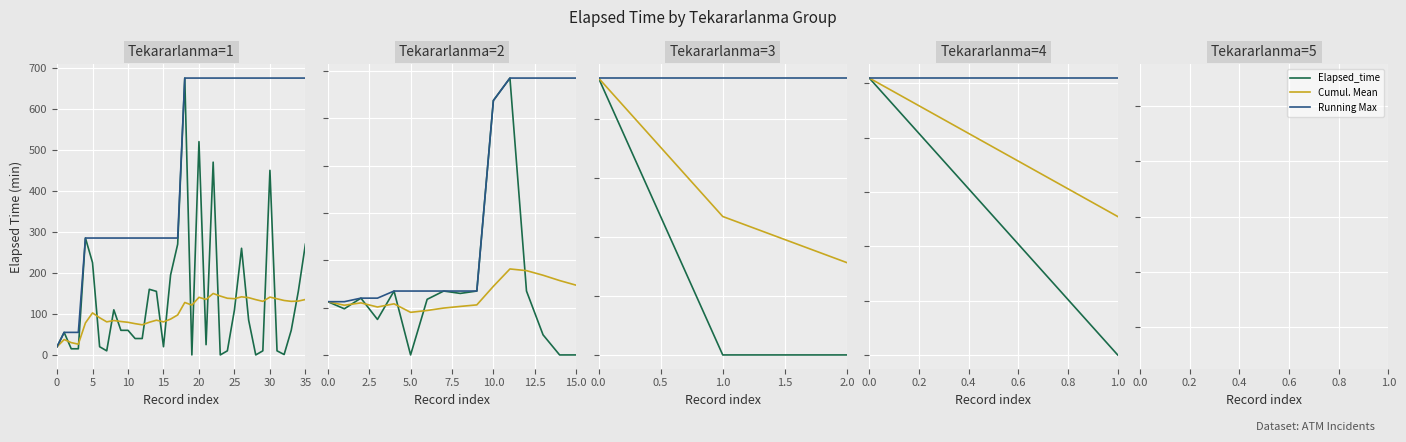

Rank the series by their average value, from highest to lowest.

Running Max, Cumul. Mean, Elapsed_time